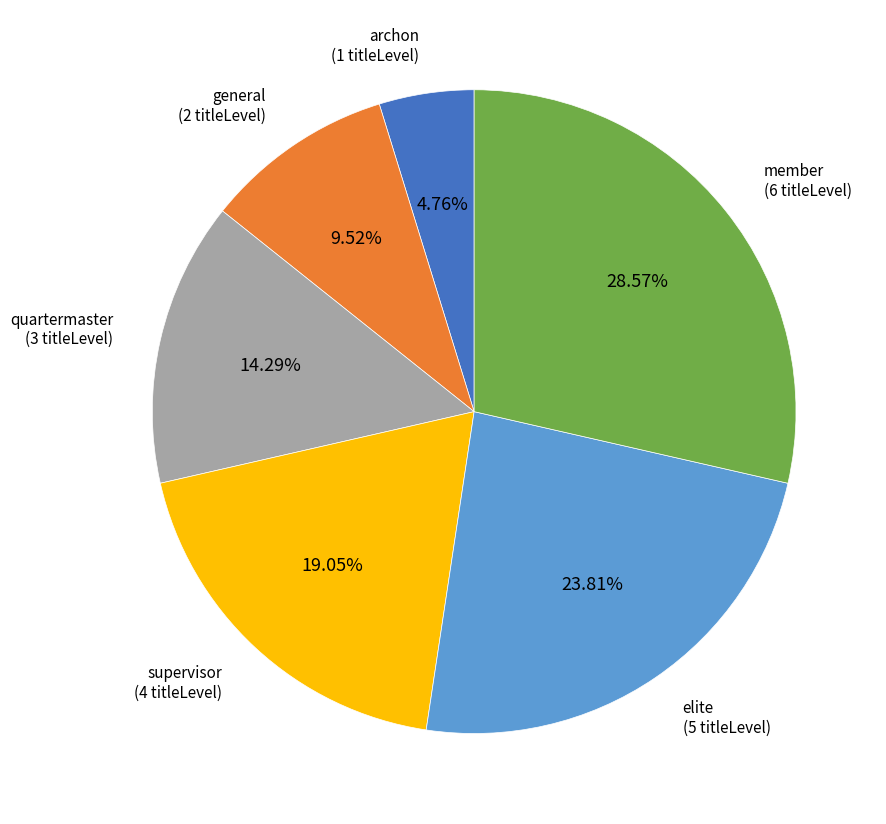

What is the total percentage of quartermaster and elite?

38.1%